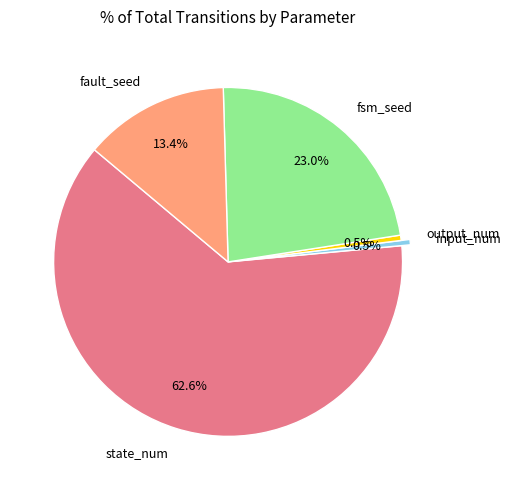

Does state_num represent more than half of the total?

Yes